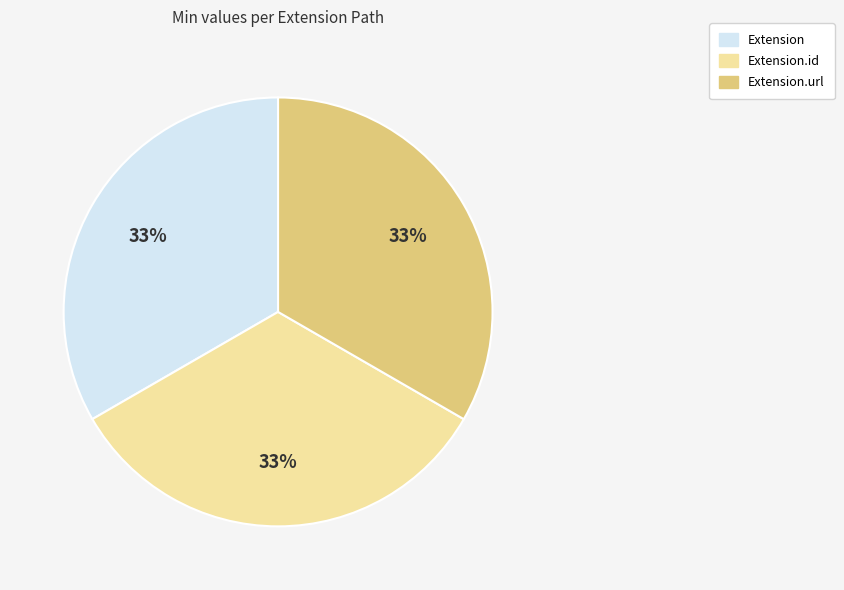

Is there a majority slice in this chart?

No